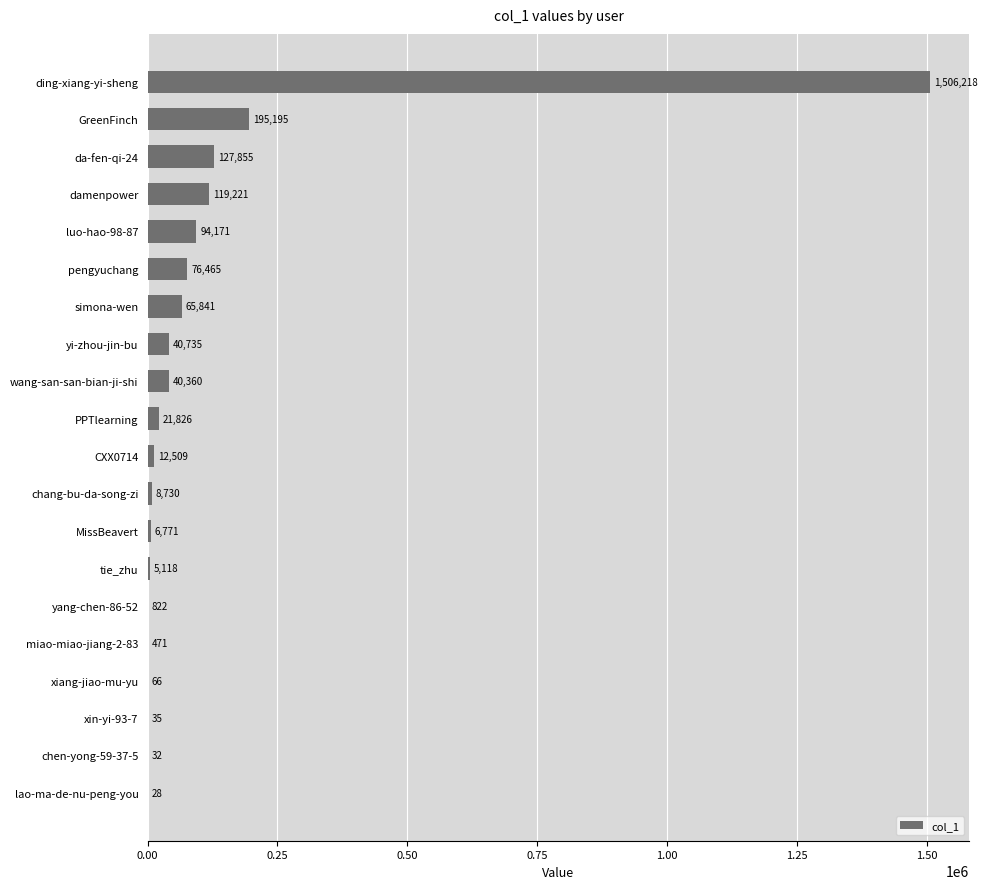

Which category has the highest value across all series?

ding-xiang-yi-sheng